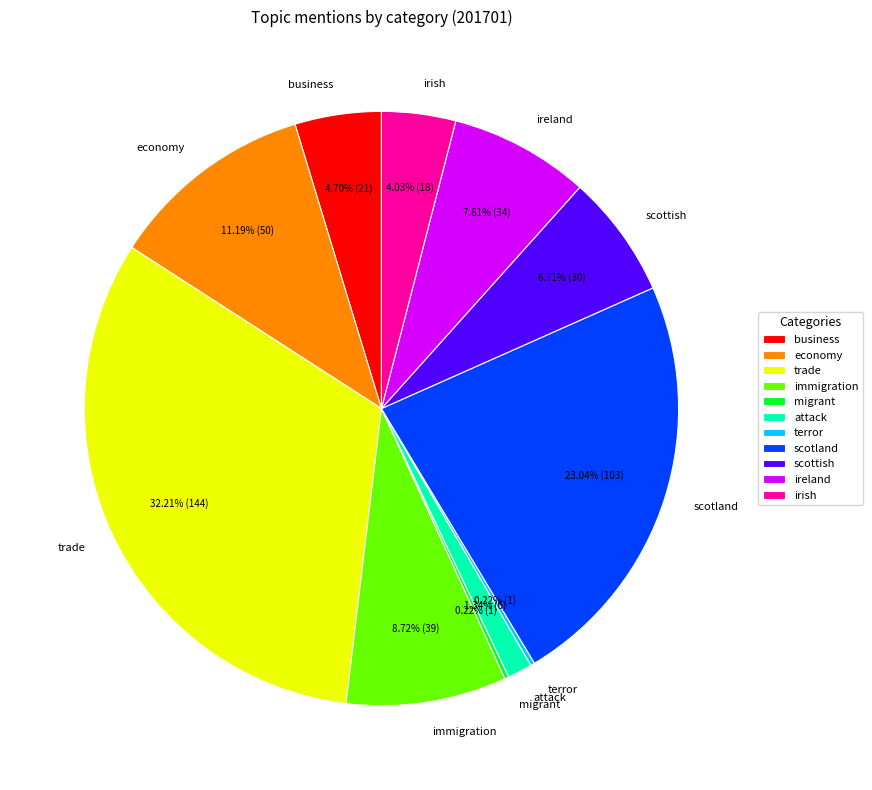

To the nearest percent, what is the difference between the largest and smallest slice percentages?

32%